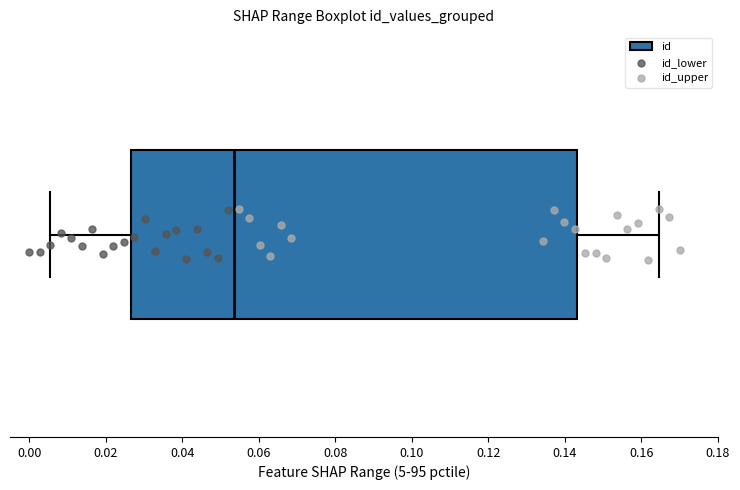

Read this box plot against the x-axis: the position of the median line, the range covered by the box, and the ends of both whiskers. The values are not printed on the chart, so give them approximately, as read against the axis.

median 0.054, box 0.026 to 0.144, whiskers 0.006 to 0.164